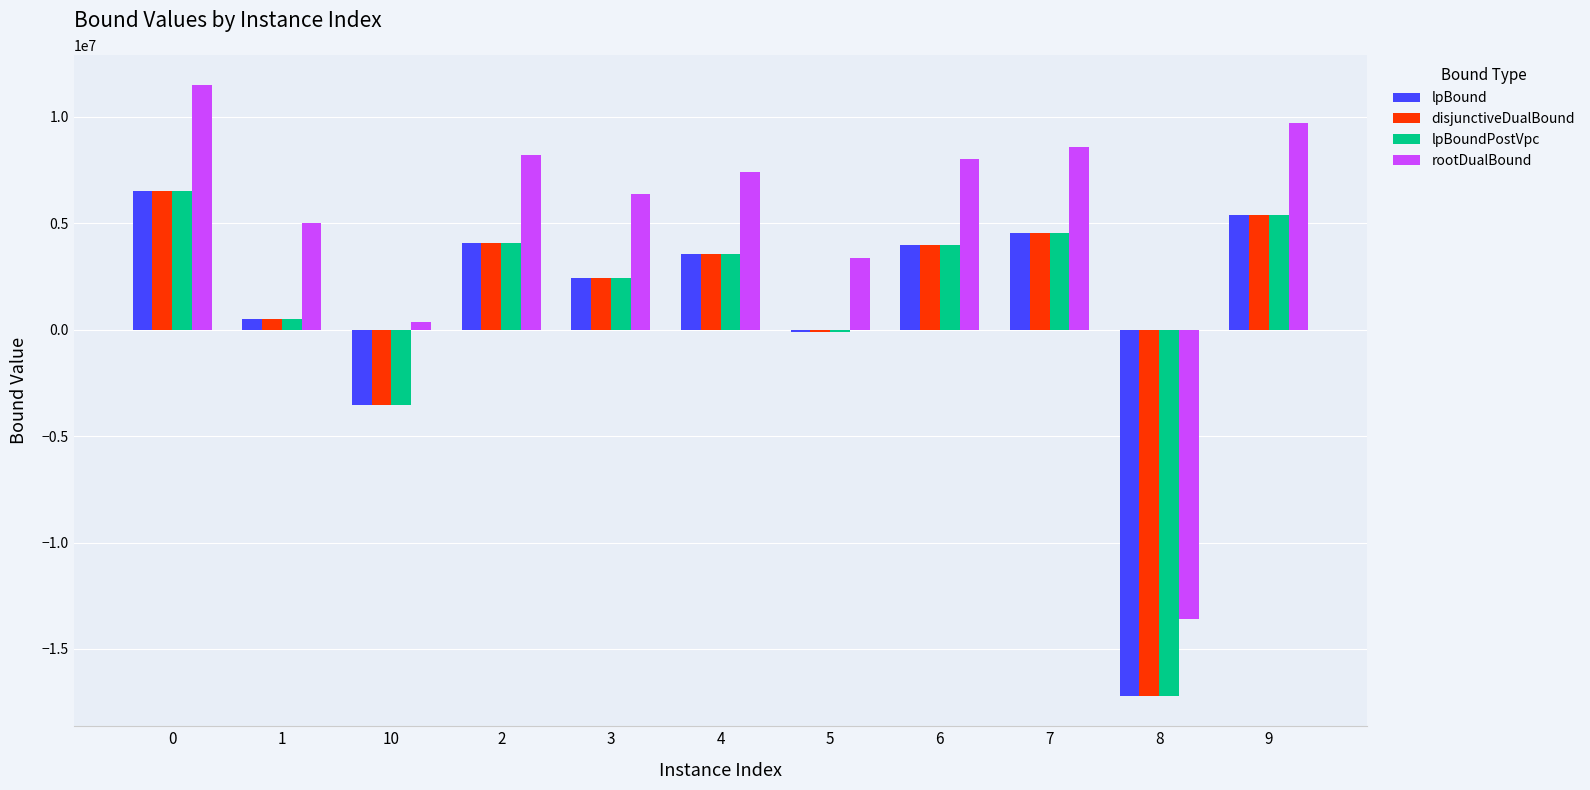

What is the total value across all series at 9?

25825083.2